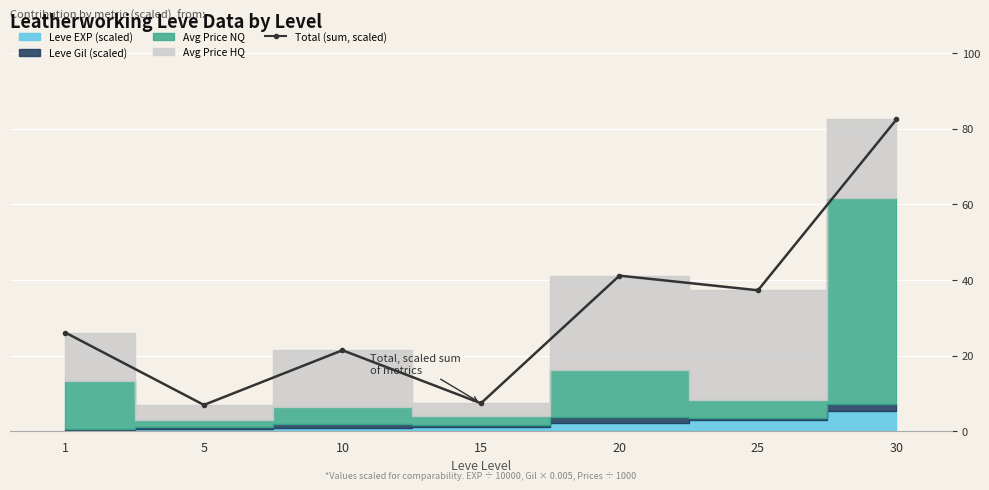

What is the change in value from 1 to 10?

-4.7